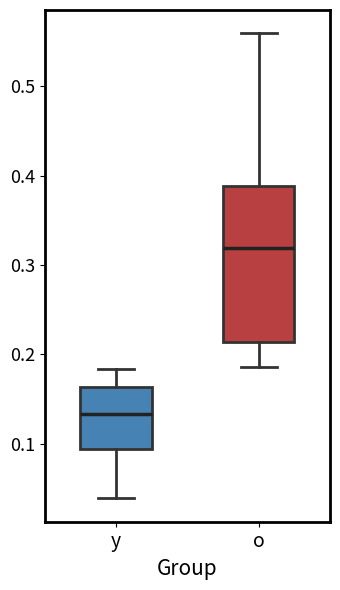

Which box is the tallest, from its lower edge to its upper edge?

o